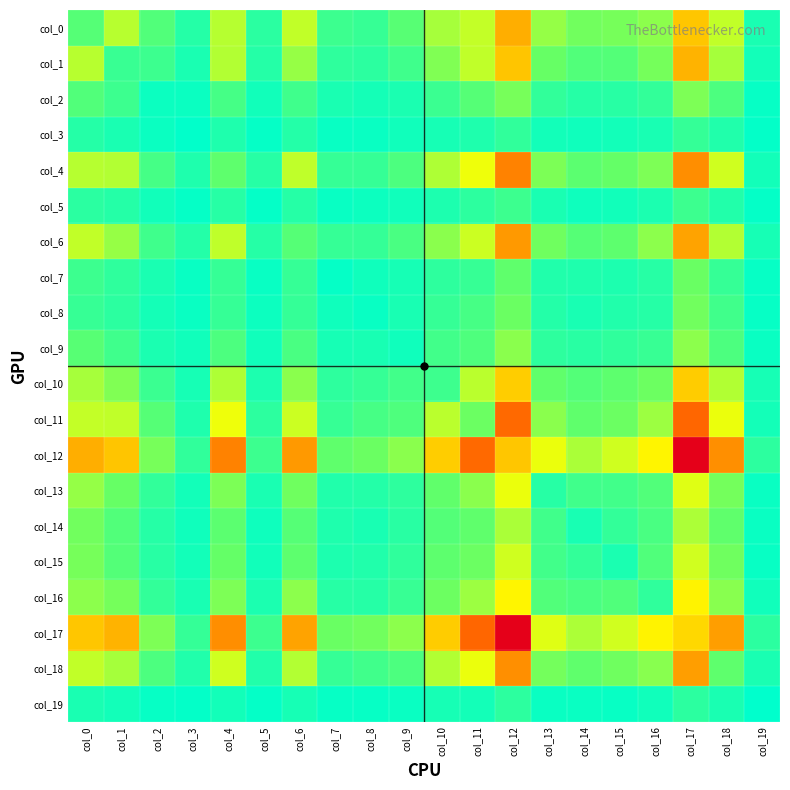

Between col_17 and col_6, which is larger?

col_17